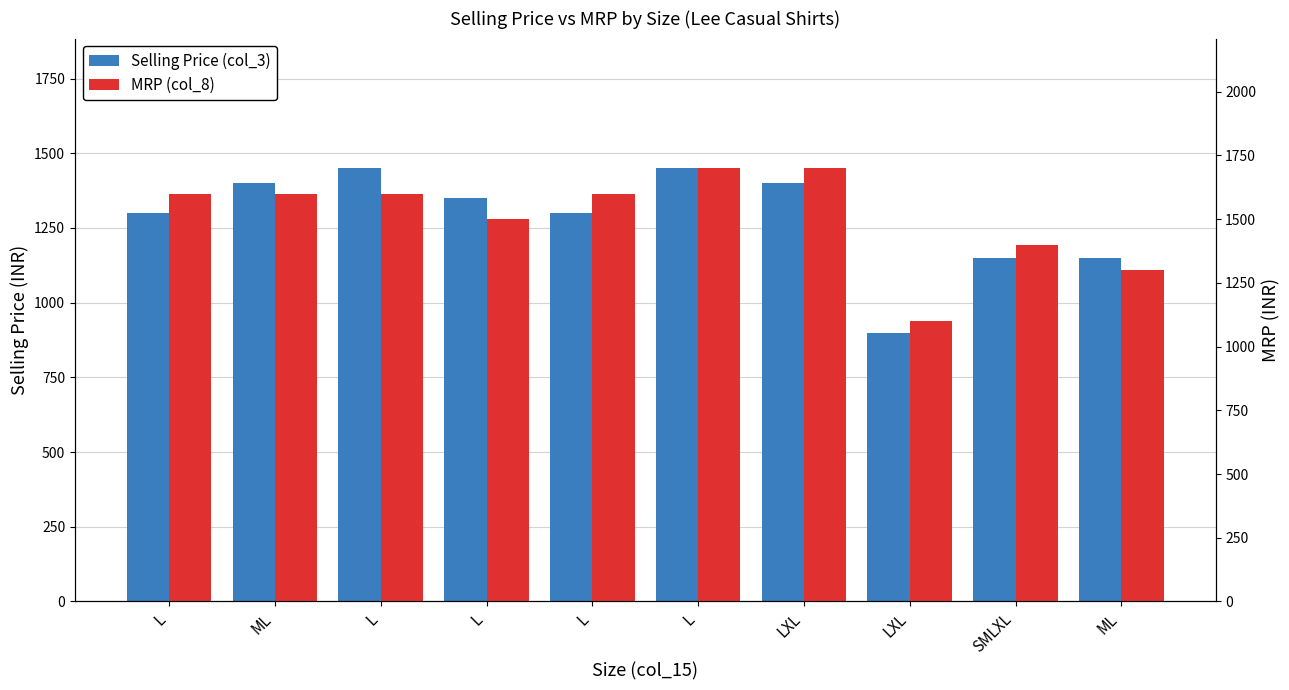

What is the value of the Selling Price (col_3) bar at the 7th from the left?

1399